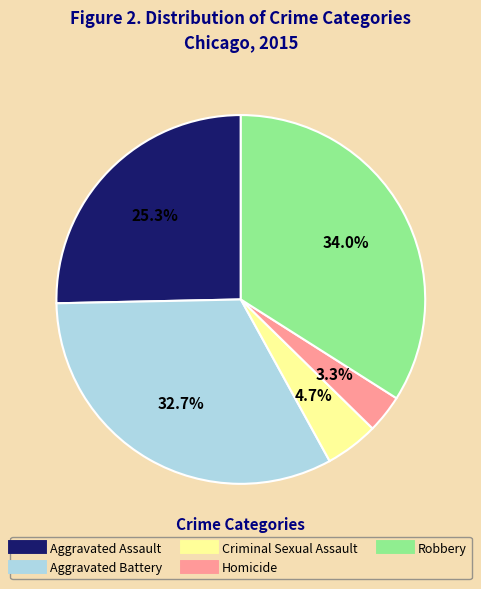

Which category has the biggest portion of the pie?

Robbery